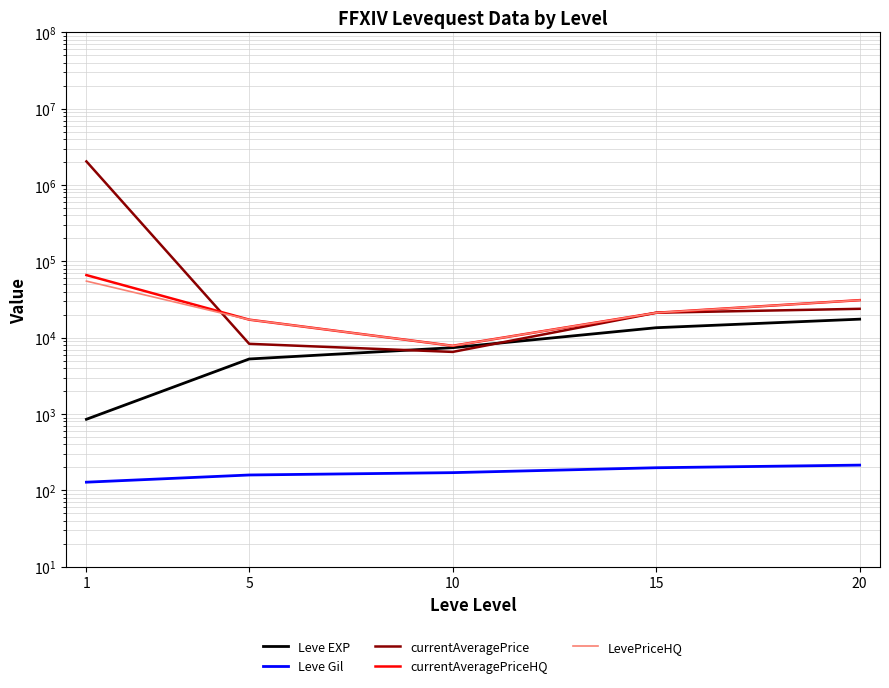

Reading right to left, list all the values displayed in this chart.

Leve EXP: 17486.7	13510.0	7400.0	5261.7	853.3
Leve Gil: 214.2	197.8	170.7	159.0	128.0
currentAveragePrice: 23894.6	21236.5	6511.5	8311.2	2038740.0
currentAveragePriceHQ: 31032.6	21211.0	7834.2	17229.5	66099.4
LevePriceHQ: 31032.6	21211.0	7834.2	17229.5	55099.4